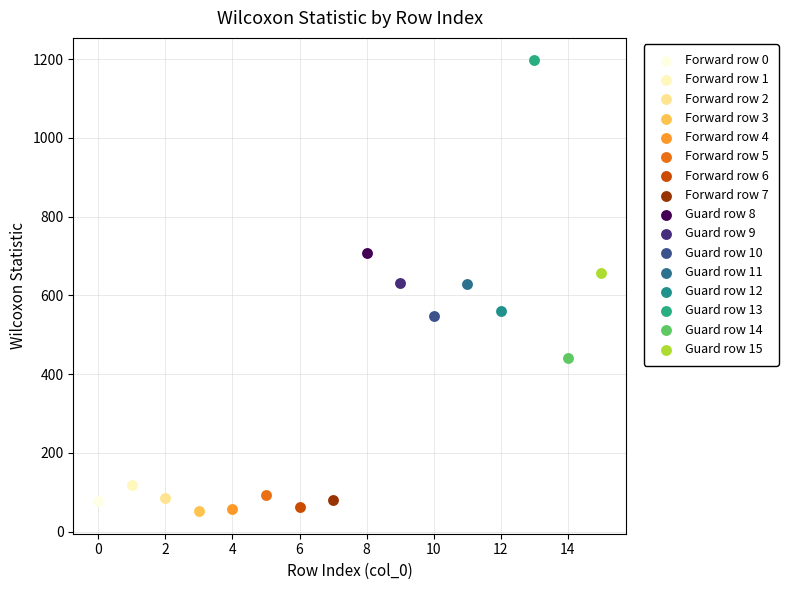

Which series contains the highest Y value?

Guard row 13